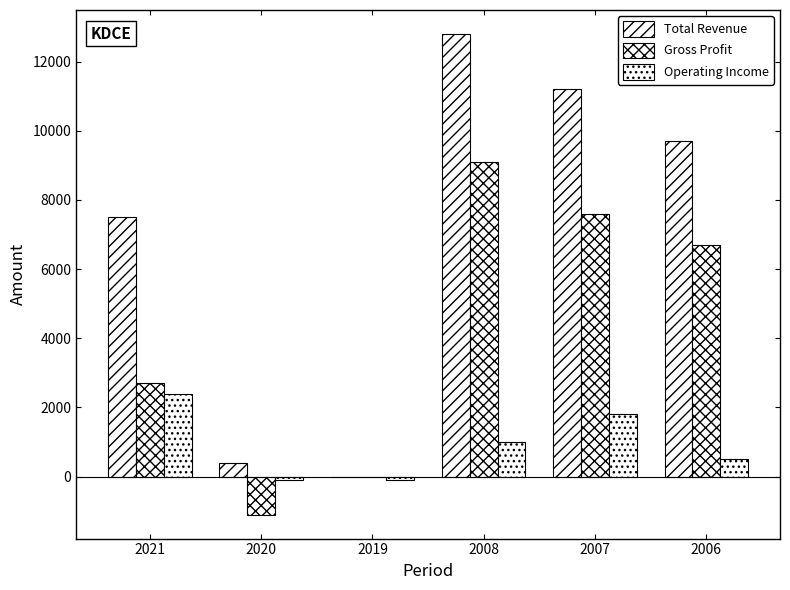

How many series are shown in this chart?

3